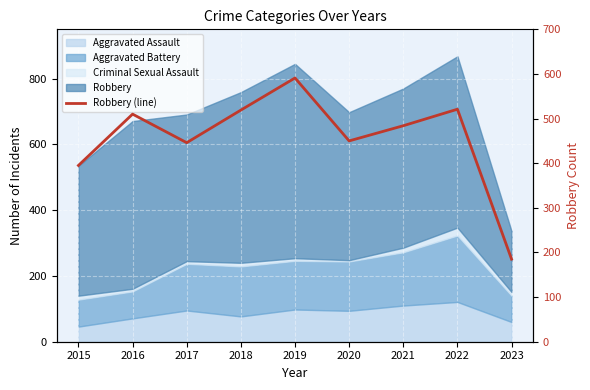

Where is the first local maximum?

2016